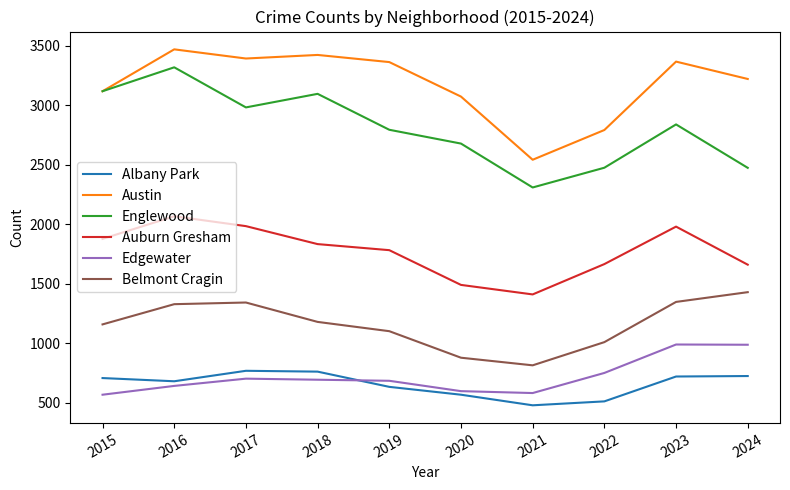

What is the minimum value shown in the chart?

478